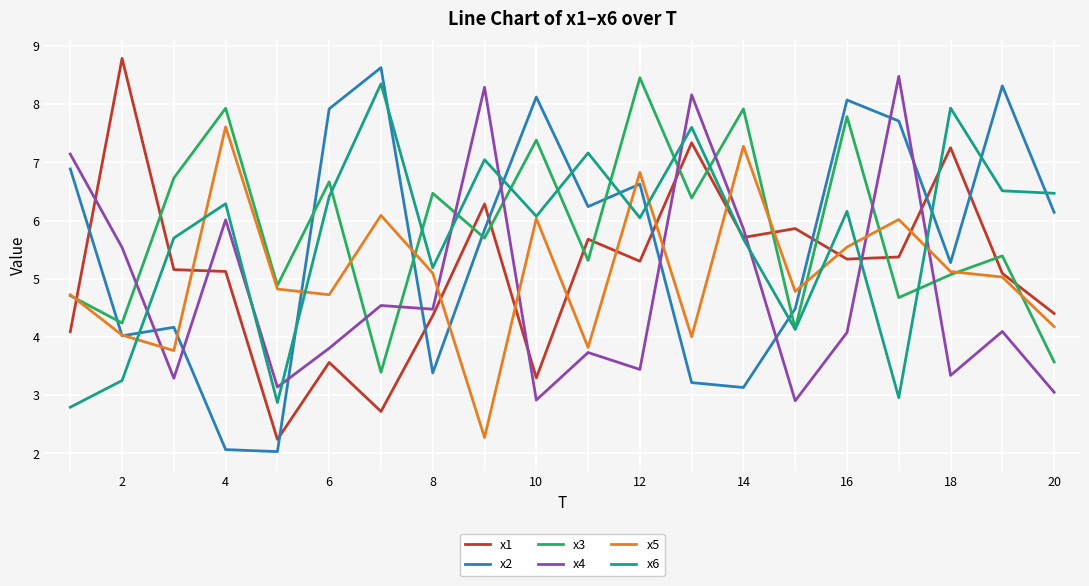

True or false: x6 and x2 intersect in this chart.

True